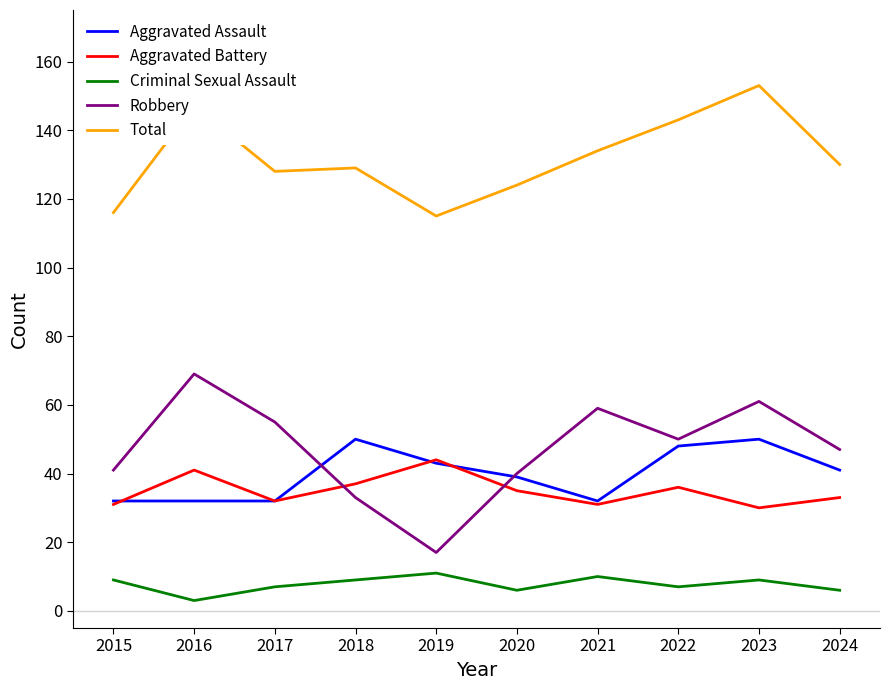

What is the sum of the Criminal Sexual Assault values at 2020 and 2022?

13